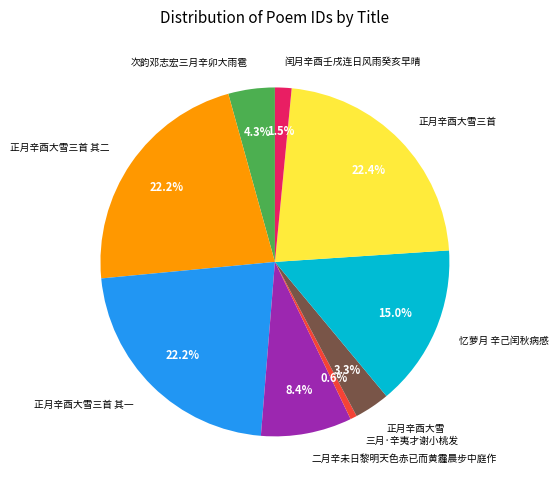

Approximately how many times larger is the value at 忆萝月 辛己闰秋病感 compared to 二月辛未日黎明天色赤已而黄霾晨步中庭作?

1.8